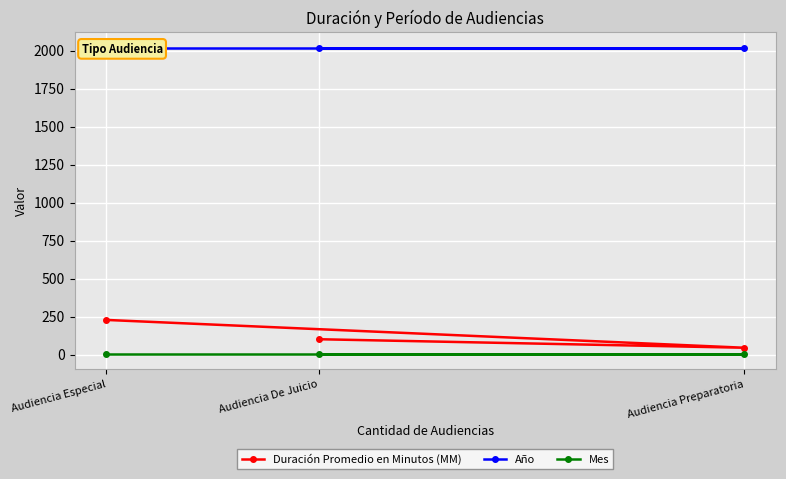

Which series has the largest total across all categories?

Año